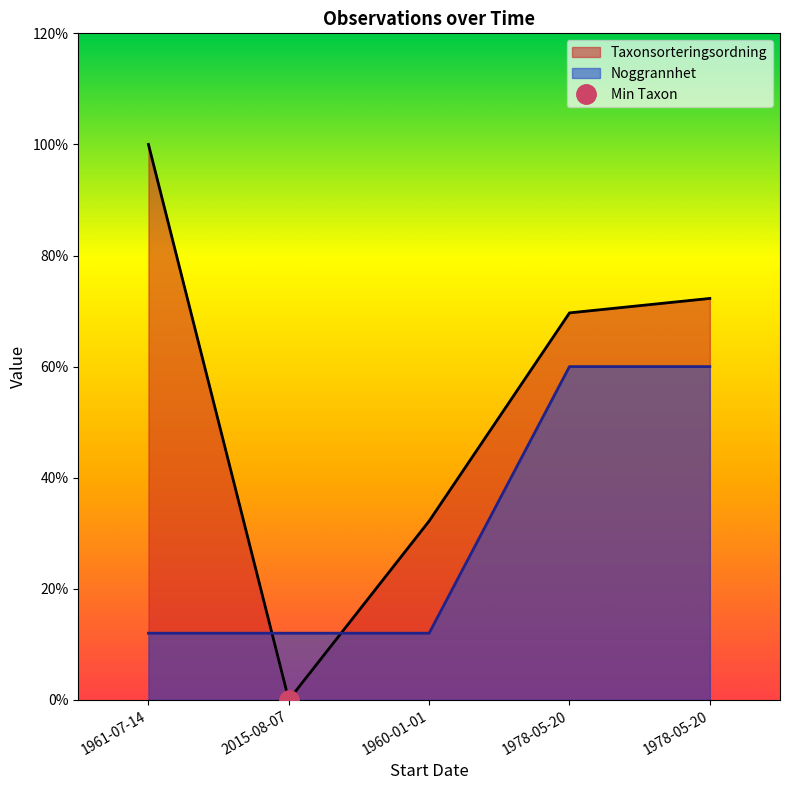

Which series has the widest spread of values?

Taxonsorteringsordning